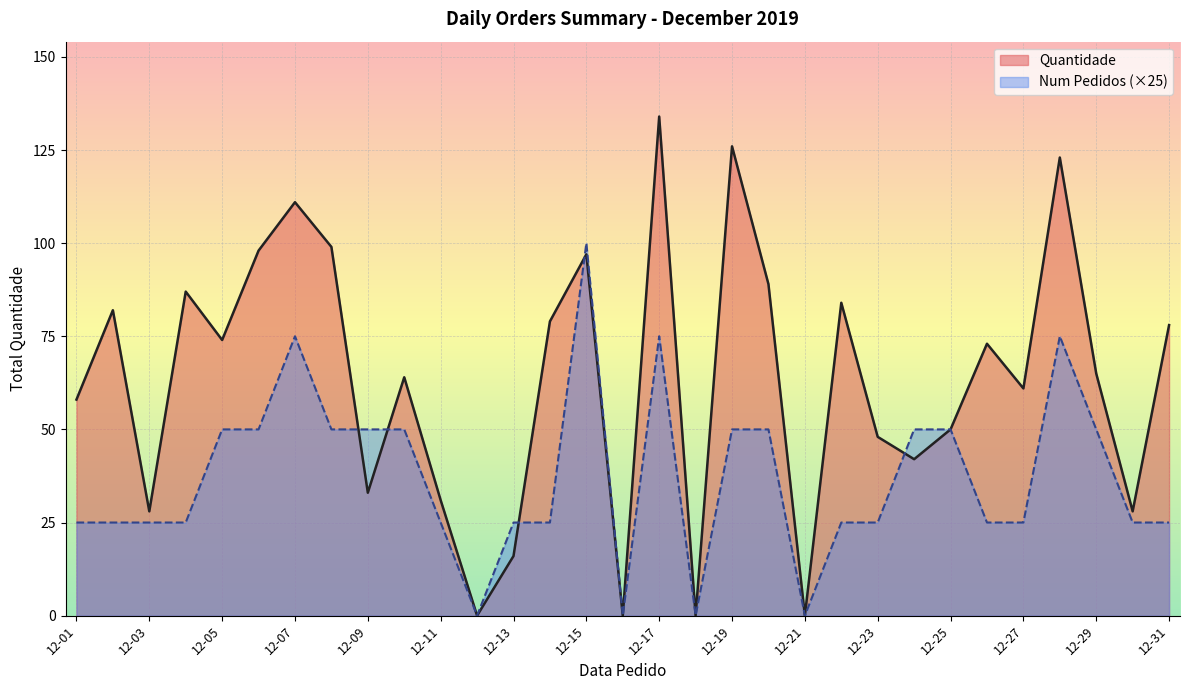

Which series has the largest range (max minus min)?

Quantidade